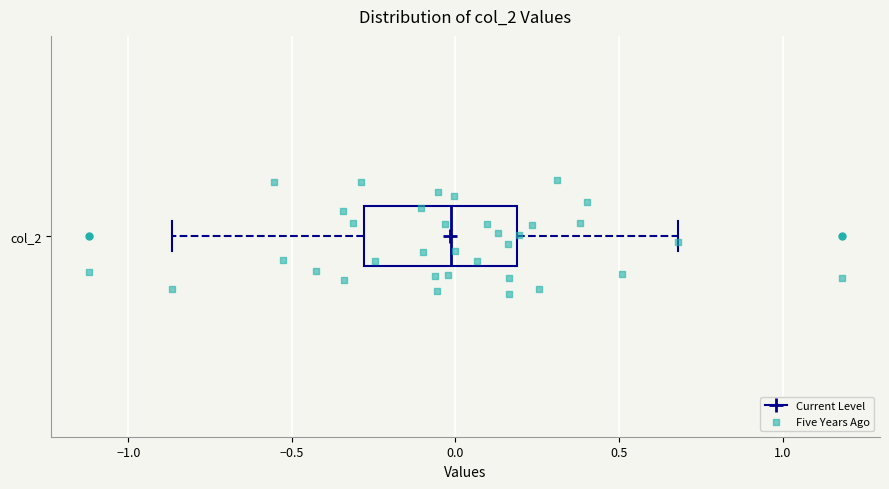

Read this box plot against the x-axis: the position of the median line, the range covered by the box, and the ends of both whiskers. The values are not printed on the chart, so give them approximately, as read against the axis.

median 0.00, box -0.30 to 0.20, whiskers -0.85 to 0.70